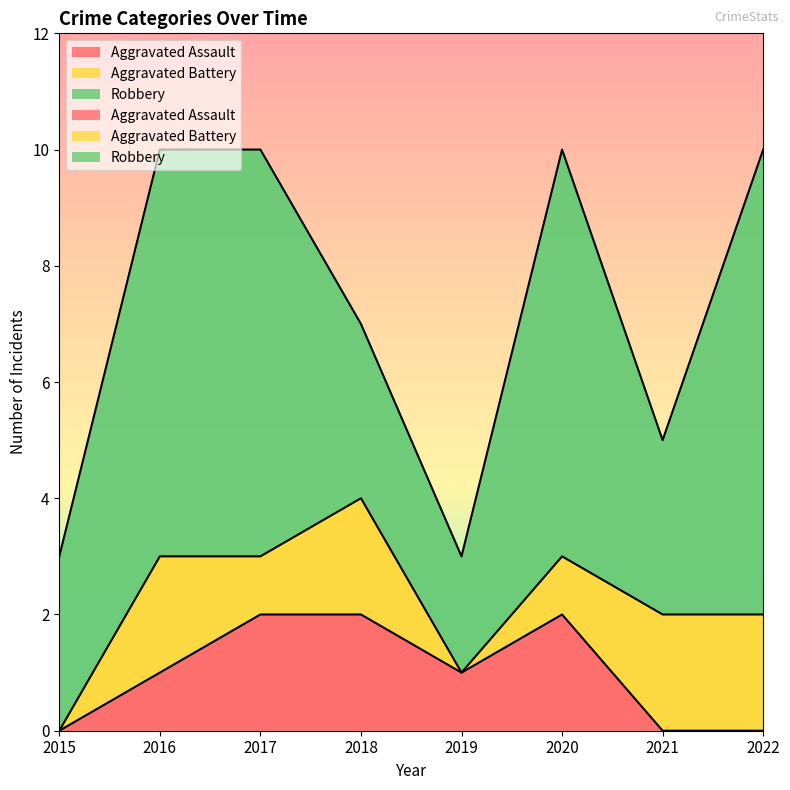

At which label does Aggravated Assault reach its minimum?

2015